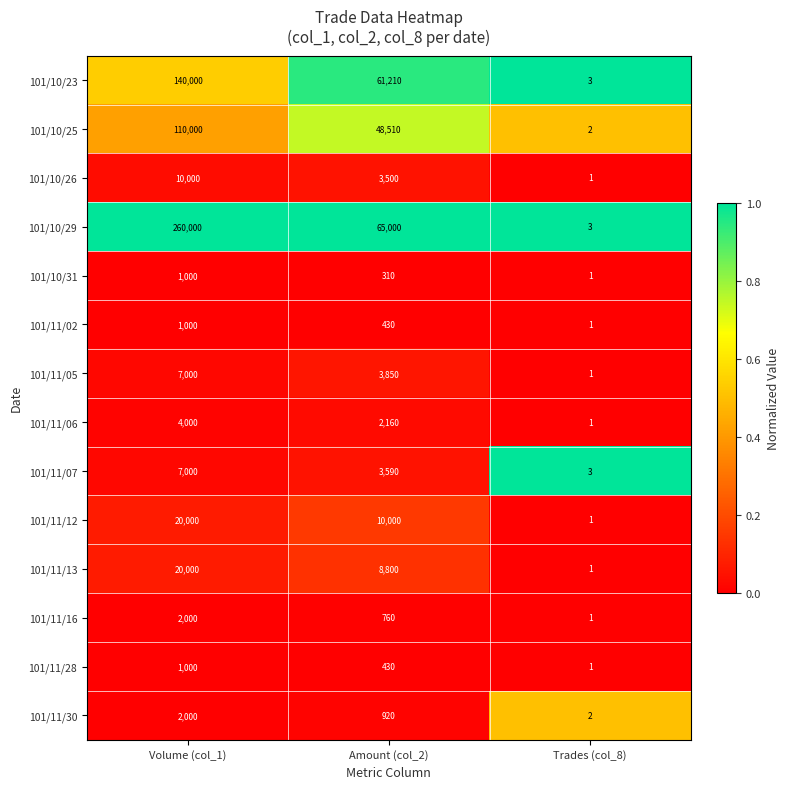

Which category has the lowest value across all series?

Trades (col_8)